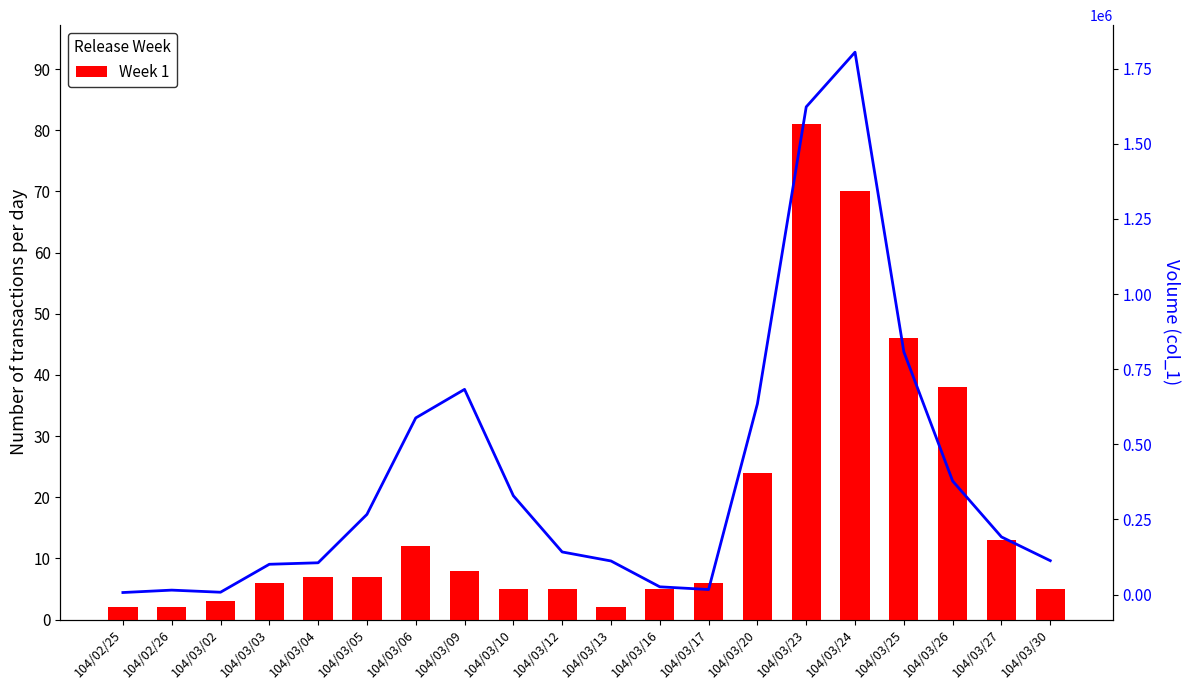

What is the maximum value shown in the chart?

1805000